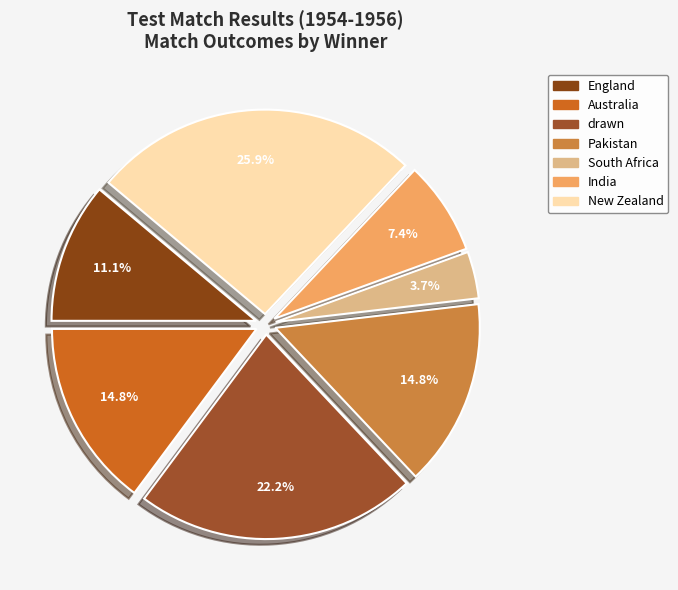

Approximately how many times larger is the value at Pakistan compared to New Zealand?

0.6